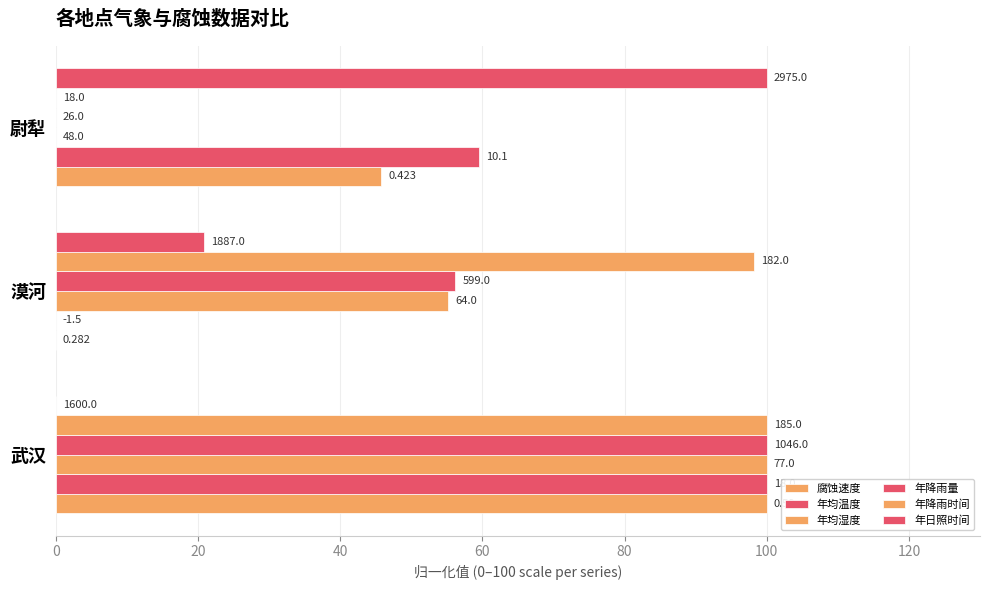

How many values in 腐蚀速度 are above zero?

2